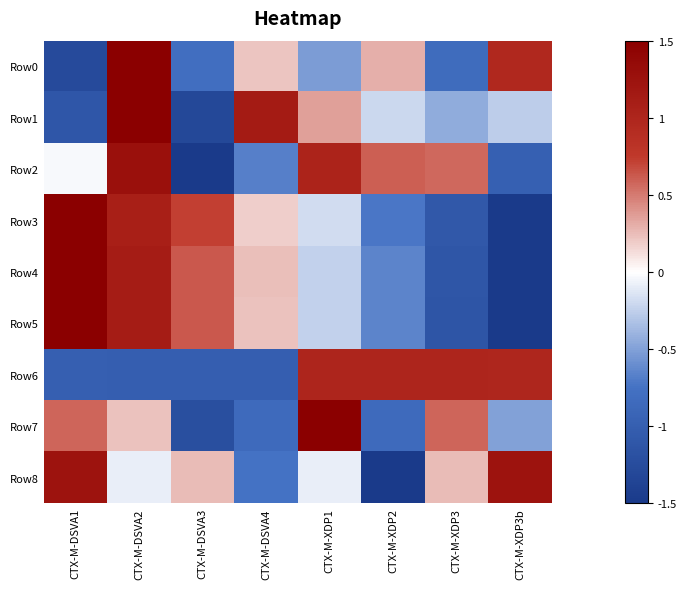

Which series has the largest total across all categories?

Row8